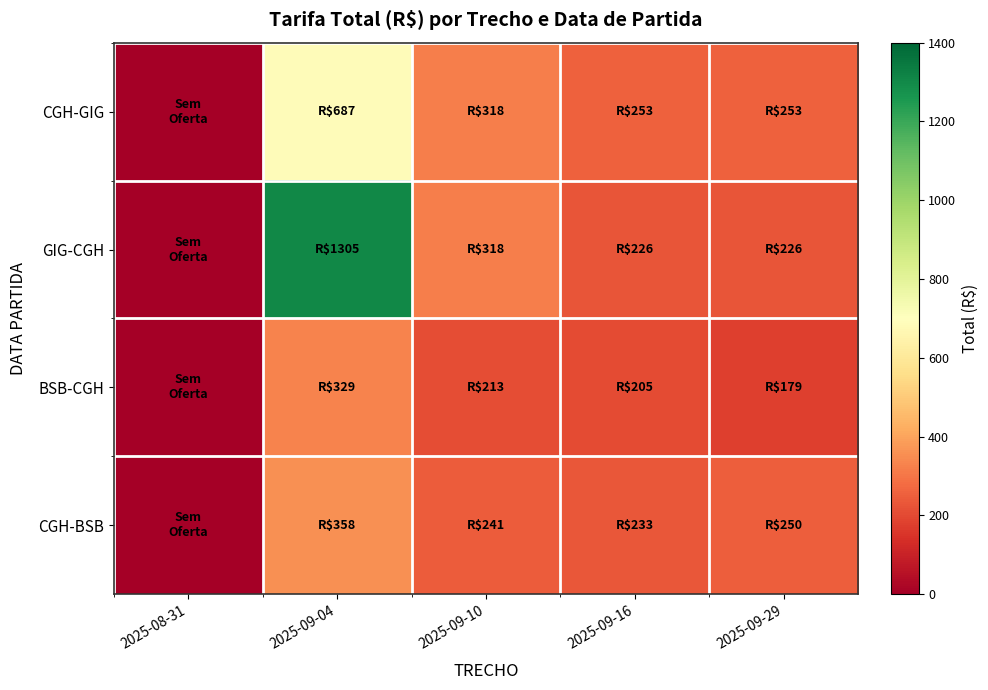

Reading left to right, transcribe all the data shown in this chart.

CGH-GIG: 2025-08-31=0.0	2025-09-04=687.2	2025-09-10=317.8	2025-09-16=253.0	2025-09-29=253.0
GIG-CGH: 2025-08-31=0.0	2025-09-04=1304.7	2025-09-10=318.3	2025-09-16=225.9	2025-09-29=225.9
BSB-CGH: 2025-08-31=0.0	2025-09-04=329.4	2025-09-10=212.9	2025-09-16=205.0	2025-09-29=179.5
CGH-BSB: 2025-08-31=0.0	2025-09-04=357.7	2025-09-10=241.2	2025-09-16=233.3	2025-09-29=250.3